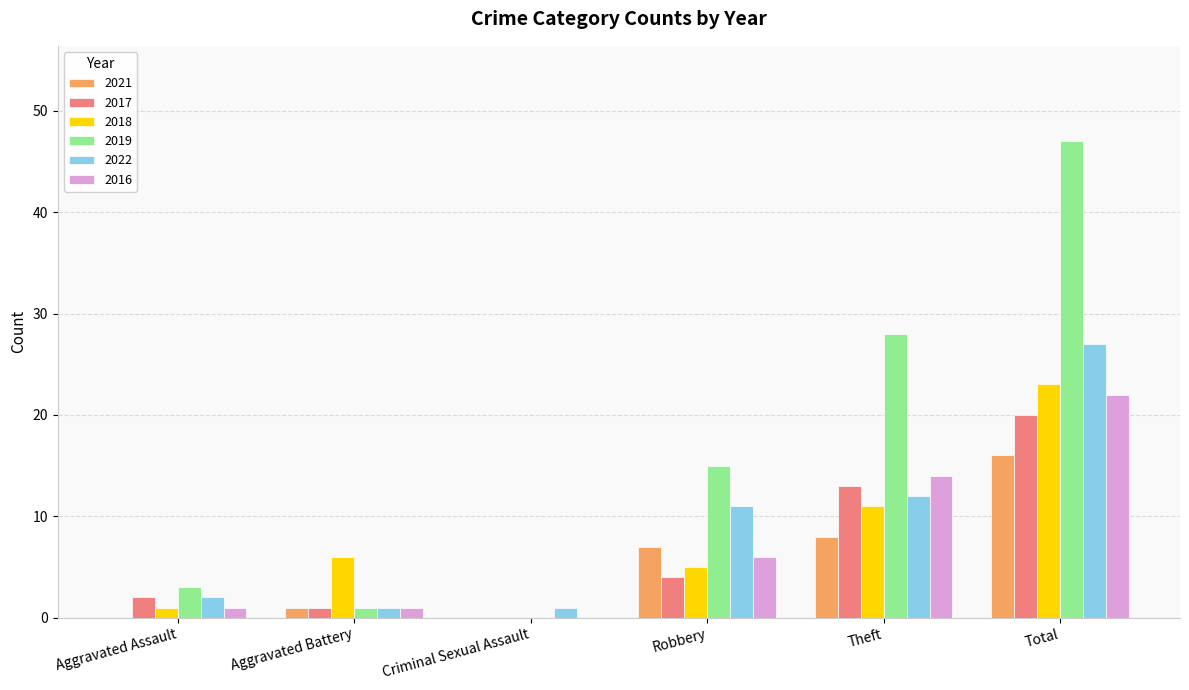

What is the sum of all 2021 values?

32